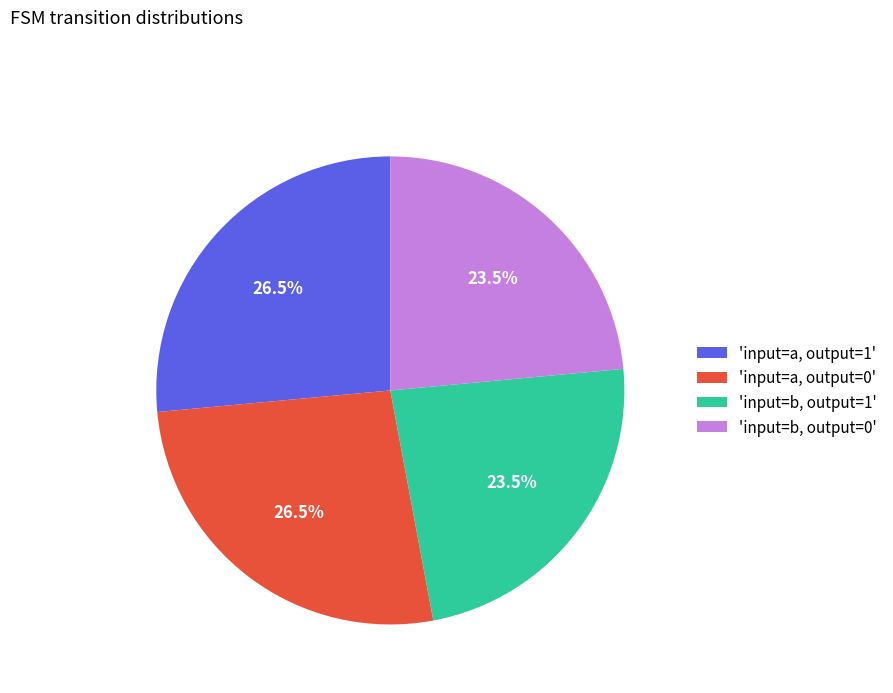

Which has a higher value, 'input=b, output=1' or 'input=a, output=0'?

'input=a, output=0'